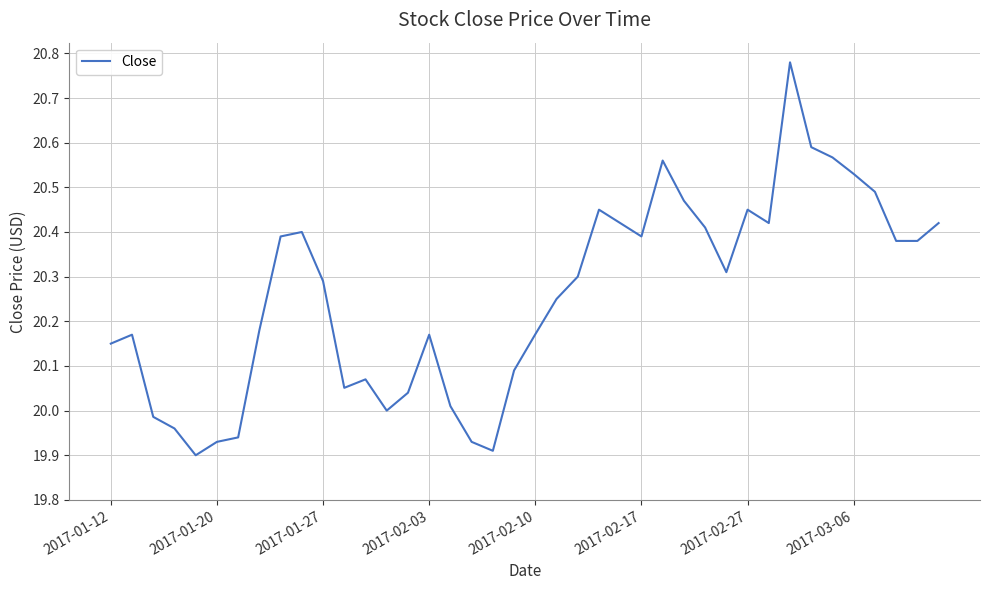

What is the difference between the maximum and minimum values?

0.9